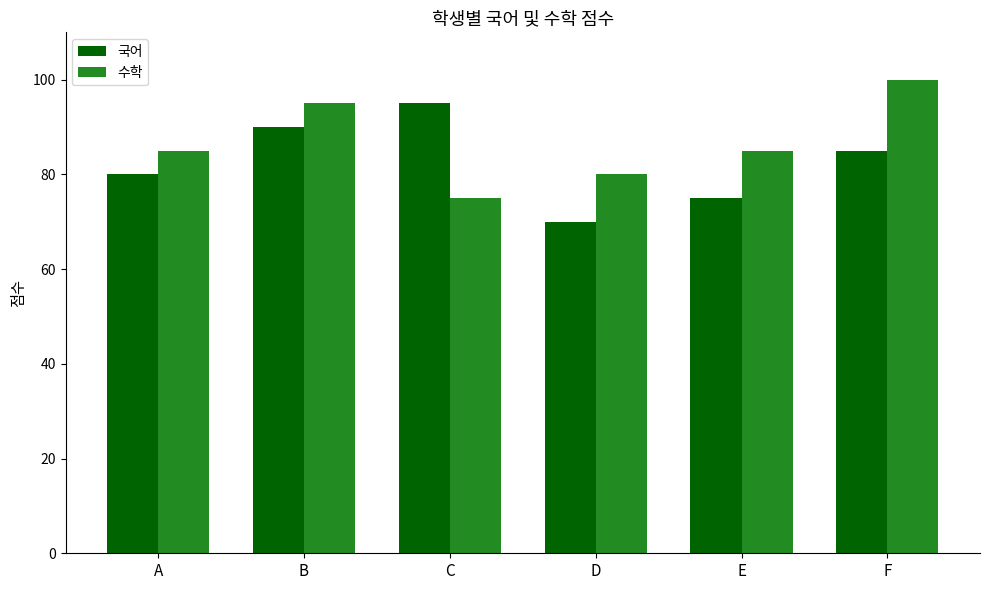

What is the difference between the 수학 values at E and B?

10